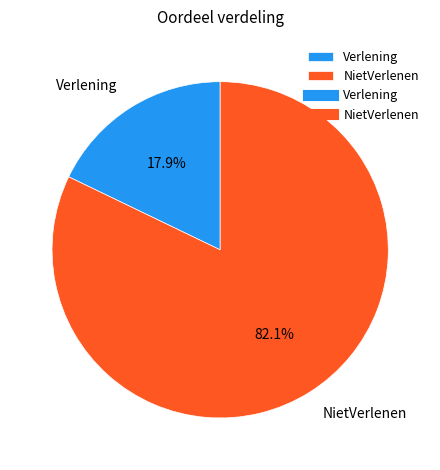

Rank the categories by value from lowest to highest.

Verlening, NietVerlenen